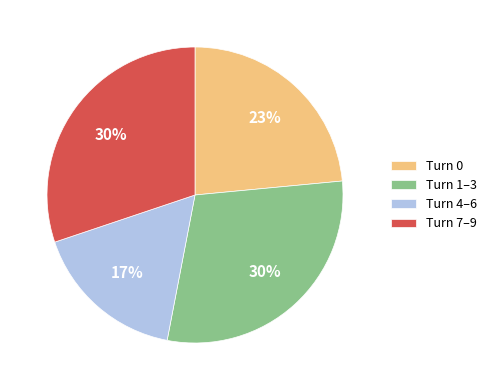

Does any single category account for the majority?

No